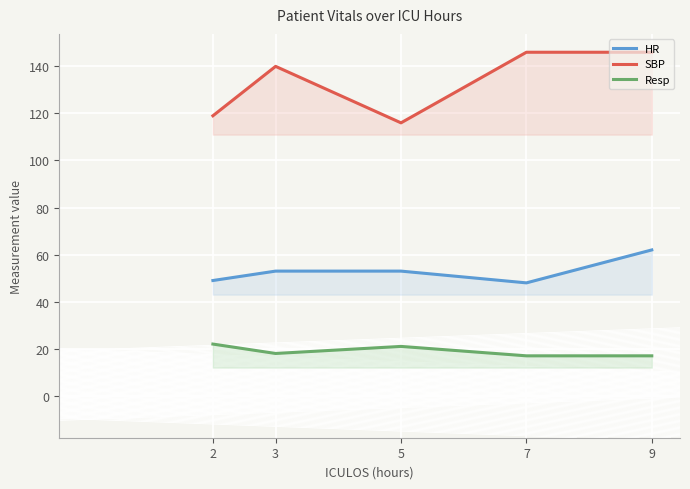

The value of HR at 7 is 20. True or false?

False